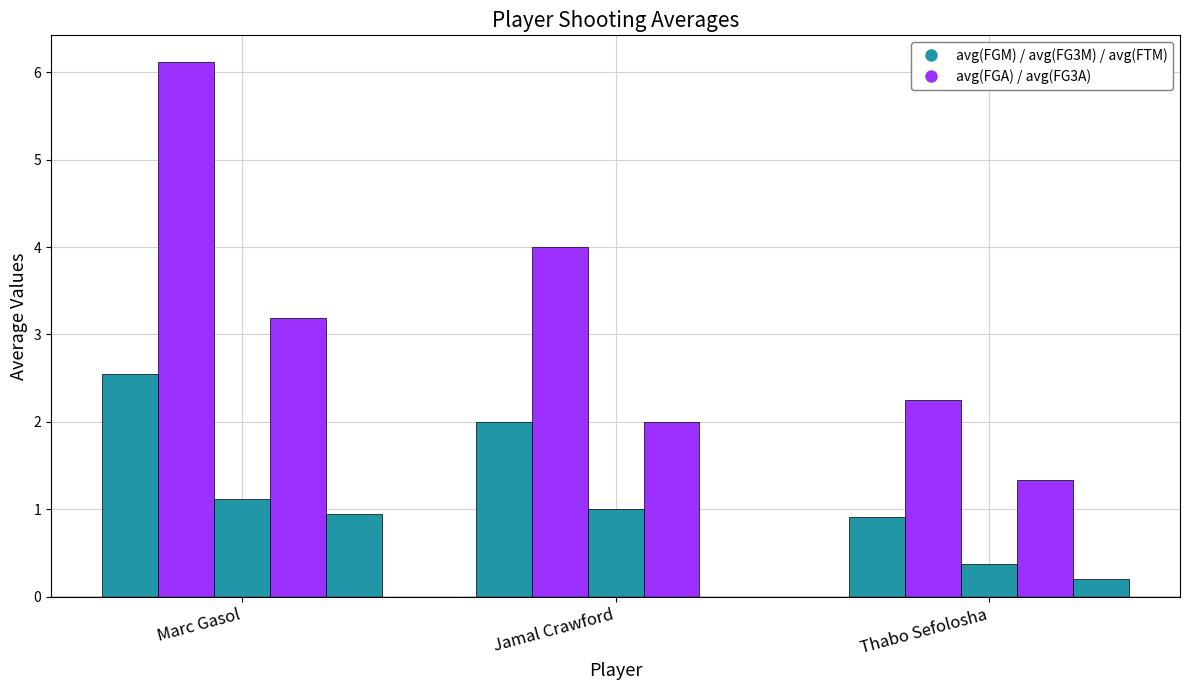

How many groups of bars are there?

3